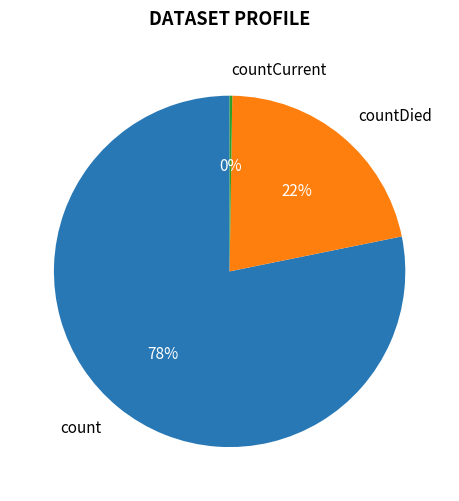

Which category has the biggest portion of the pie?

count